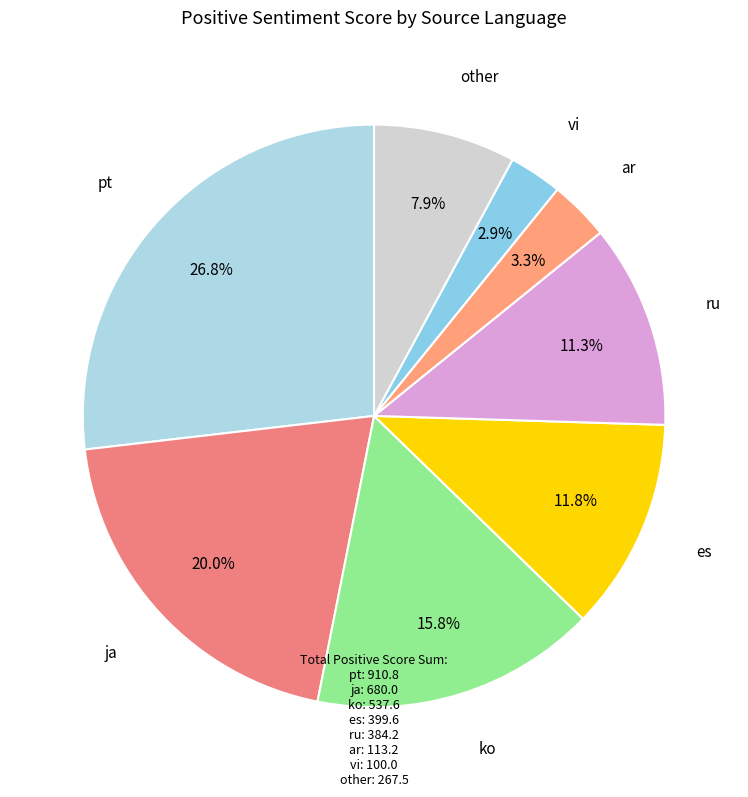

How many segments does this pie chart have?

8